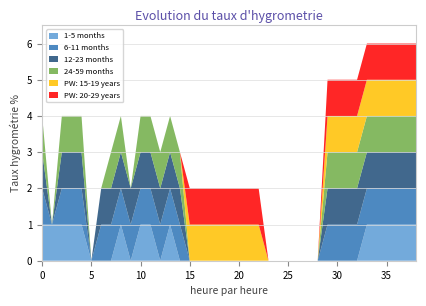

Reading left to right, list all the values displayed in this chart.

1-5 months: 1	1	1	1	1	0	0	0	1	0	1	1	0	1	0	0	0	0	0	0	0	0	0	0	0	0	0	0	0	0	0	0	0	1	1	1	1	1	1
6-11 months: 1	0	1	1	1	0	1	1	1	1	1	1	1	1	1	0	0	0	0	0	0	0	0	0	0	0	0	0	0	1	1	1	1	1	1	1	1	1	1
12-23 months: 1	0	1	1	1	0	1	1	1	1	1	1	1	1	1	0	0	0	0	0	0	0	0	0	0	0	0	0	0	1	1	1	1	1	1	1	1	1	1
24-59 months: 1	0	1	1	1	0	0	1	1	0	1	1	1	1	1	0	0	0	0	0	0	0	0	0	0	0	0	0	0	1	1	1	1	1	1	1	1	1	1
PW: 15-19 years: 0	0	0	0	0	0	0	0	0	0	0	0	0	0	0	1	1	1	1	1	1	1	1	0	0	0	0	0	0	1	1	1	1	1	1	1	1	1	1
PW: 20-29 years: 0	0	0	0	0	0	0	0	0	0	0	0	0	0	0	1	1	1	1	1	1	1	1	0	0	0	0	0	0	1	1	1	1	1	1	1	1	1	1